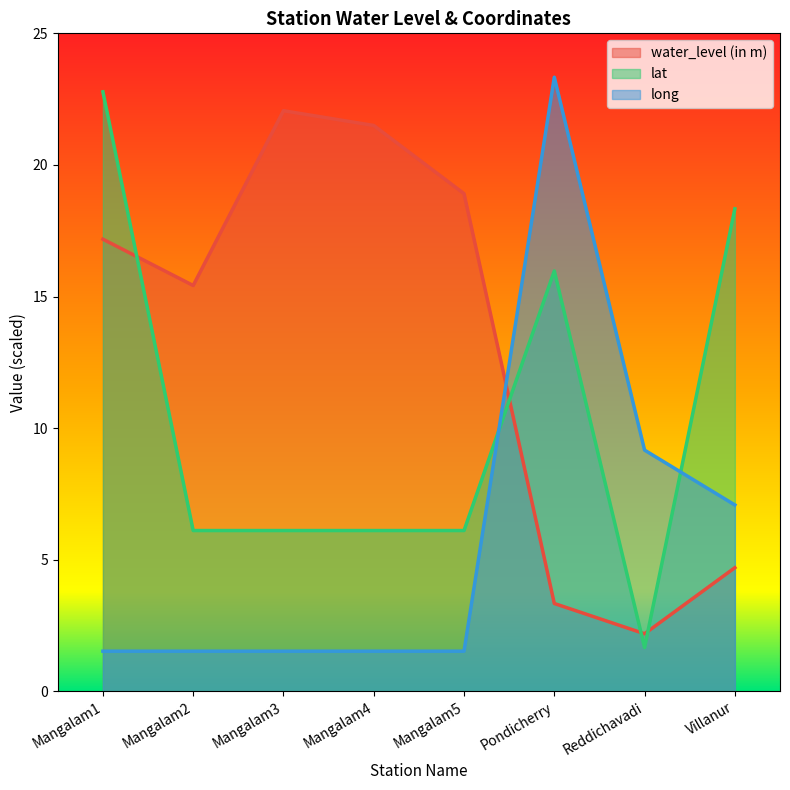

Rank the series at Mangalam3 from highest to lowest value.

water_level (in m), lat, long